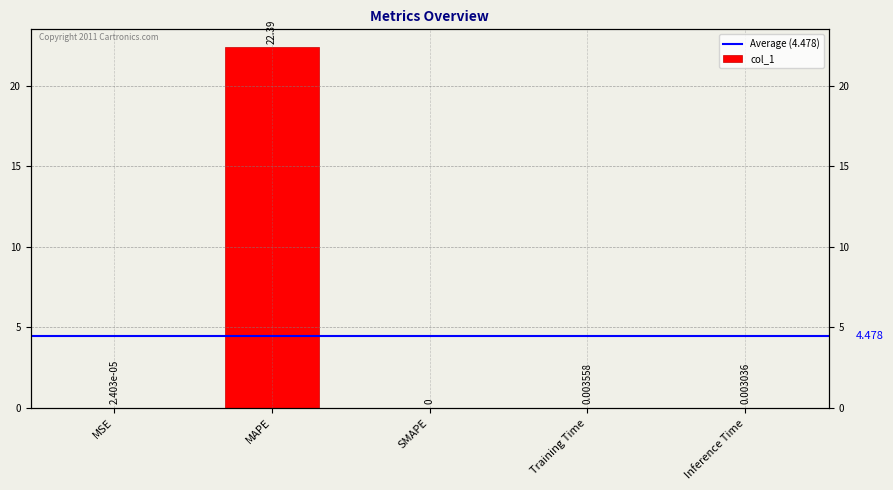

Where is the data nearest to the value 11?

Training Time